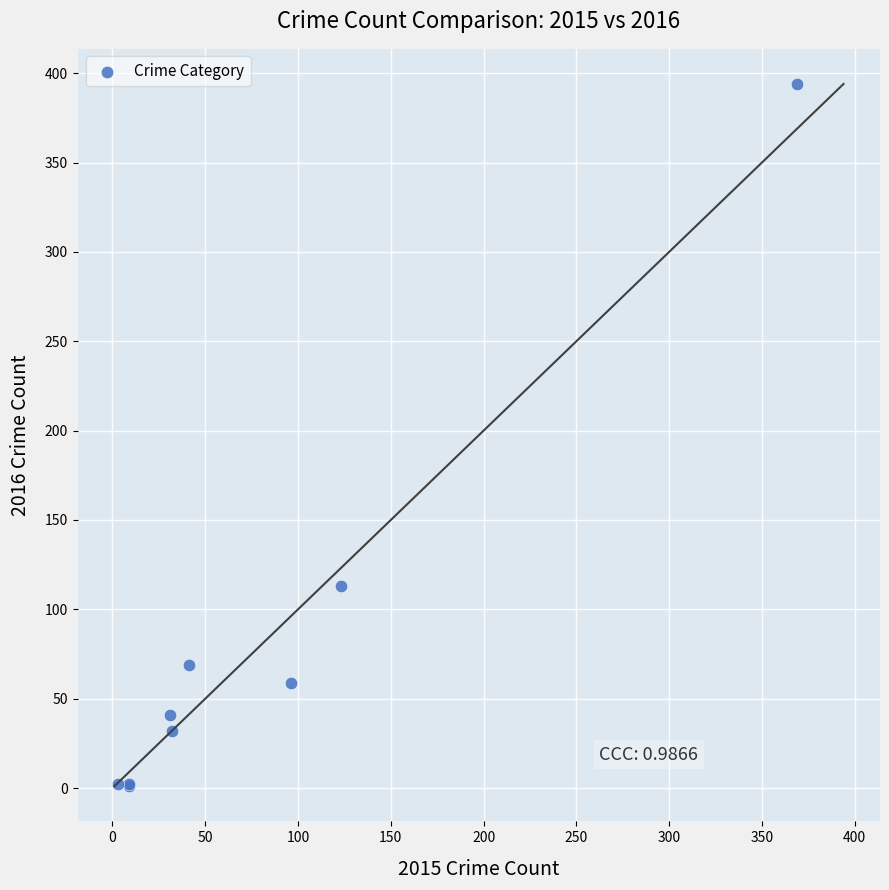

What Y value in the scatter plot is closest to 197?

113